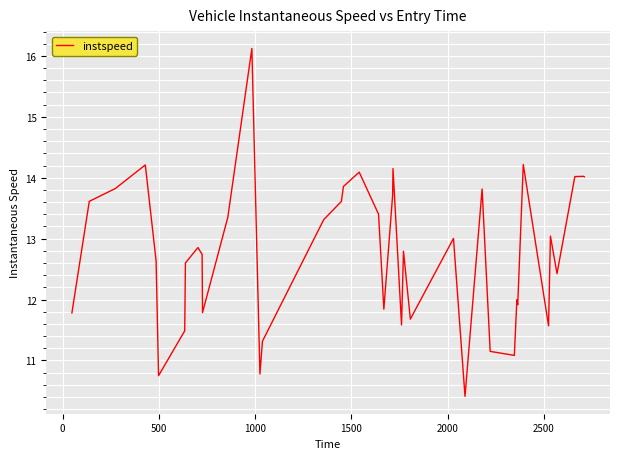

What is the maximum value shown in the chart?

16.1